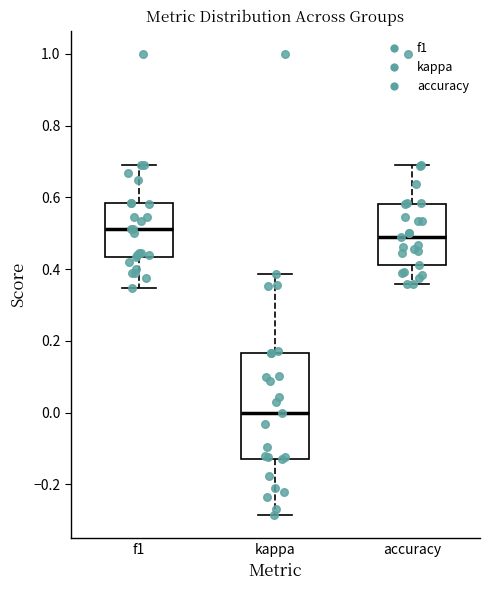

Reading left to right, read every box against the y-axis: the position of its median line, the range the box covers, and the ends of its whiskers. The values are not printed on the chart, so give them approximately, as read against the axis.

f1: median 0.52, box 0.44 to 0.58, whiskers 0.34 to 0.70
kappa: median 0.00, box -0.14 to 0.16, whiskers -0.28 to 0.38
accuracy: median 0.48, box 0.42 to 0.58, whiskers 0.36 to 0.68